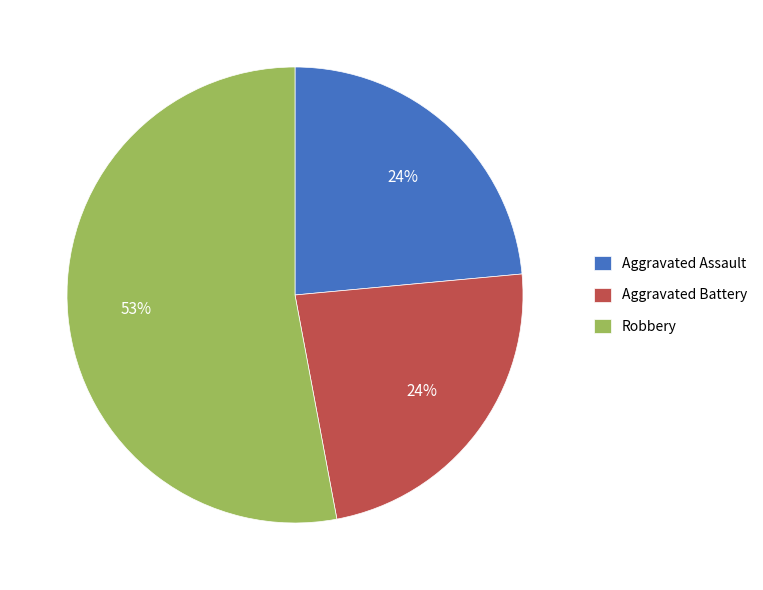

What percentage is the Aggravated Assault slice, to the nearest percent?

24%